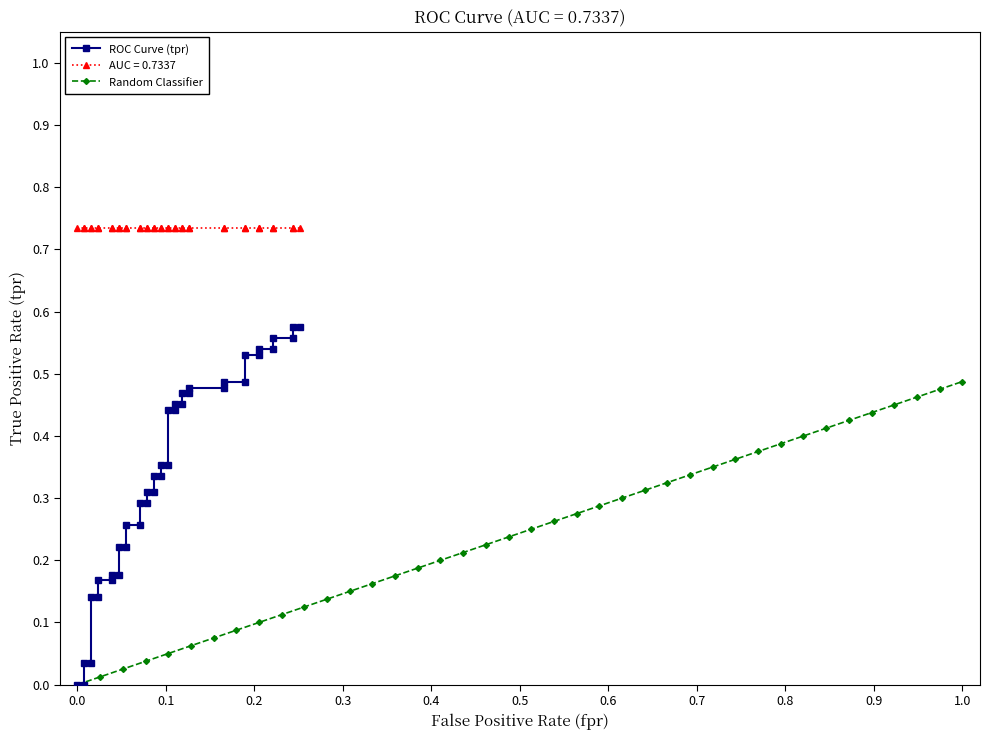

True or false: ROC Curve (tpr) has more than 2 points higher than both neighbors.

False